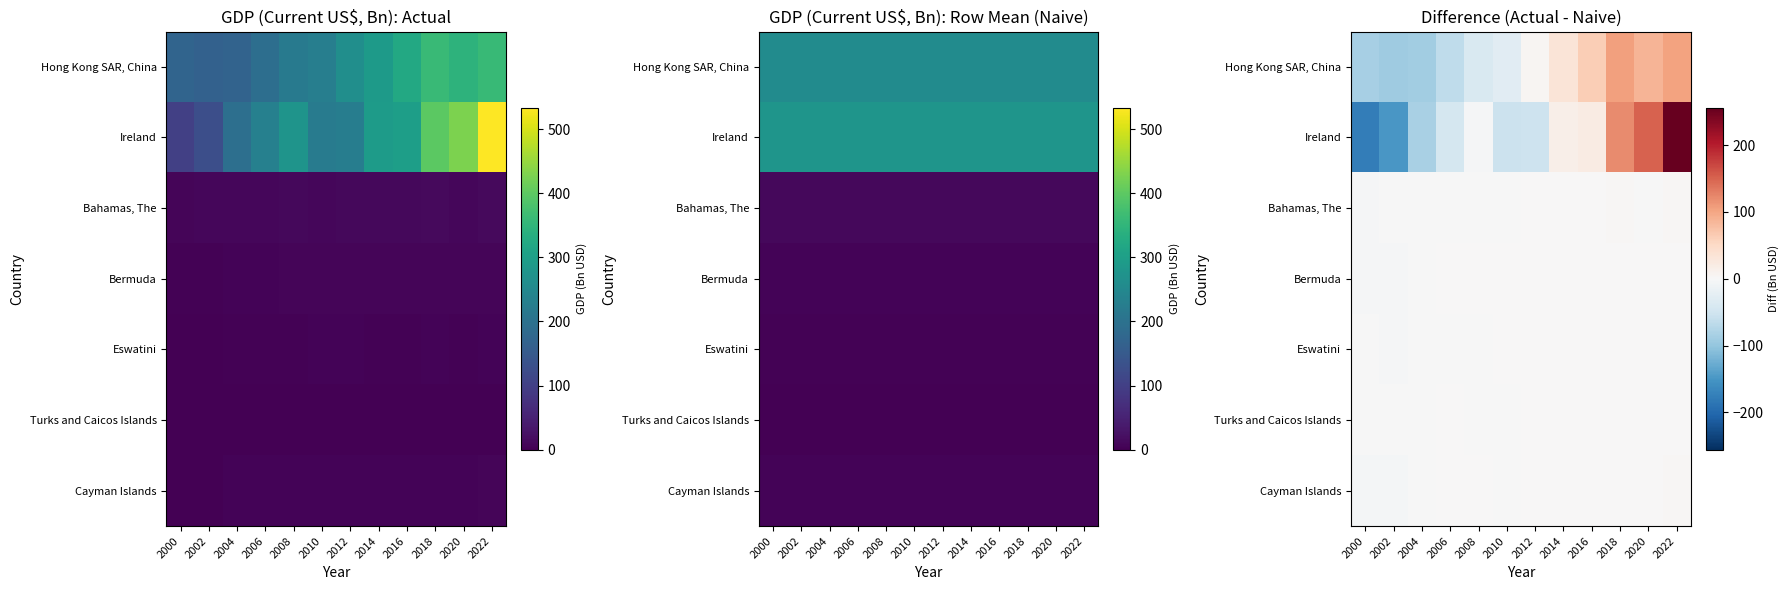

Rank the categories by Bahamas, The value from highest to lowest.

2018, 2022, 2016, 2014, 2012, 2008, 2006, 2010, 2020, 2004, 2002, 2000